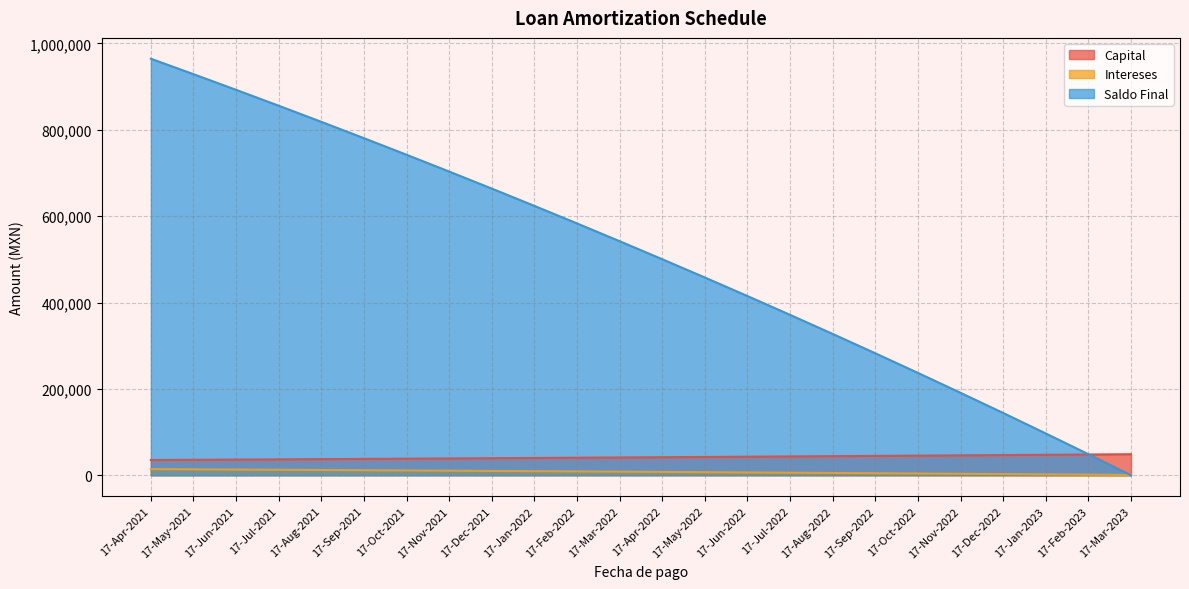

At how many categories does at least one series exceed 964420?

1